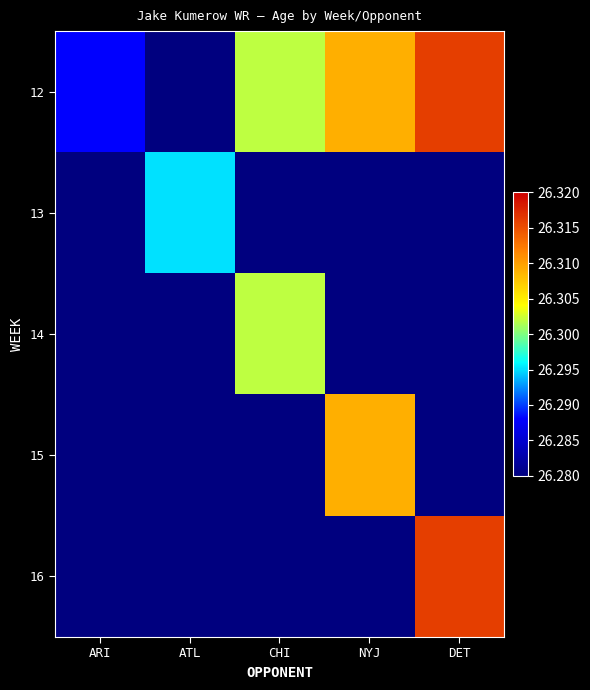

Is the value of 16 at ATL greater than the value of 15 at ARI?

No